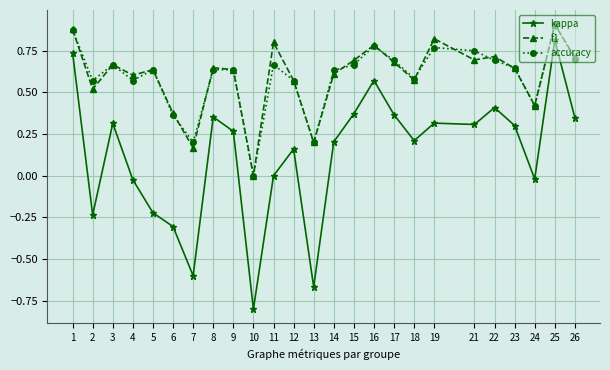

Is the value of accuracy at 10 greater than the value of f1 at 17?

No